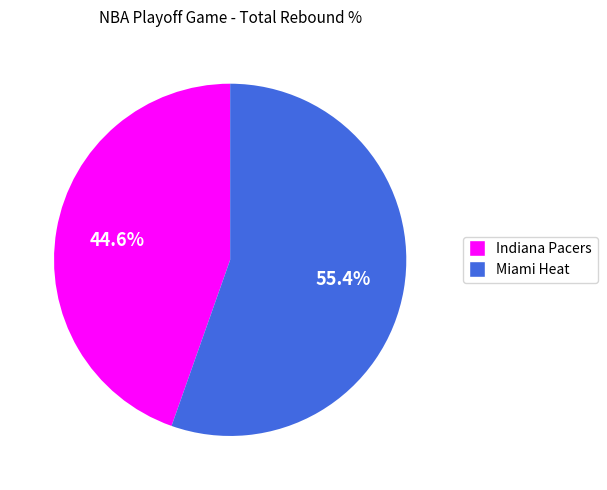

Which slice is the largest?

Miami Heat